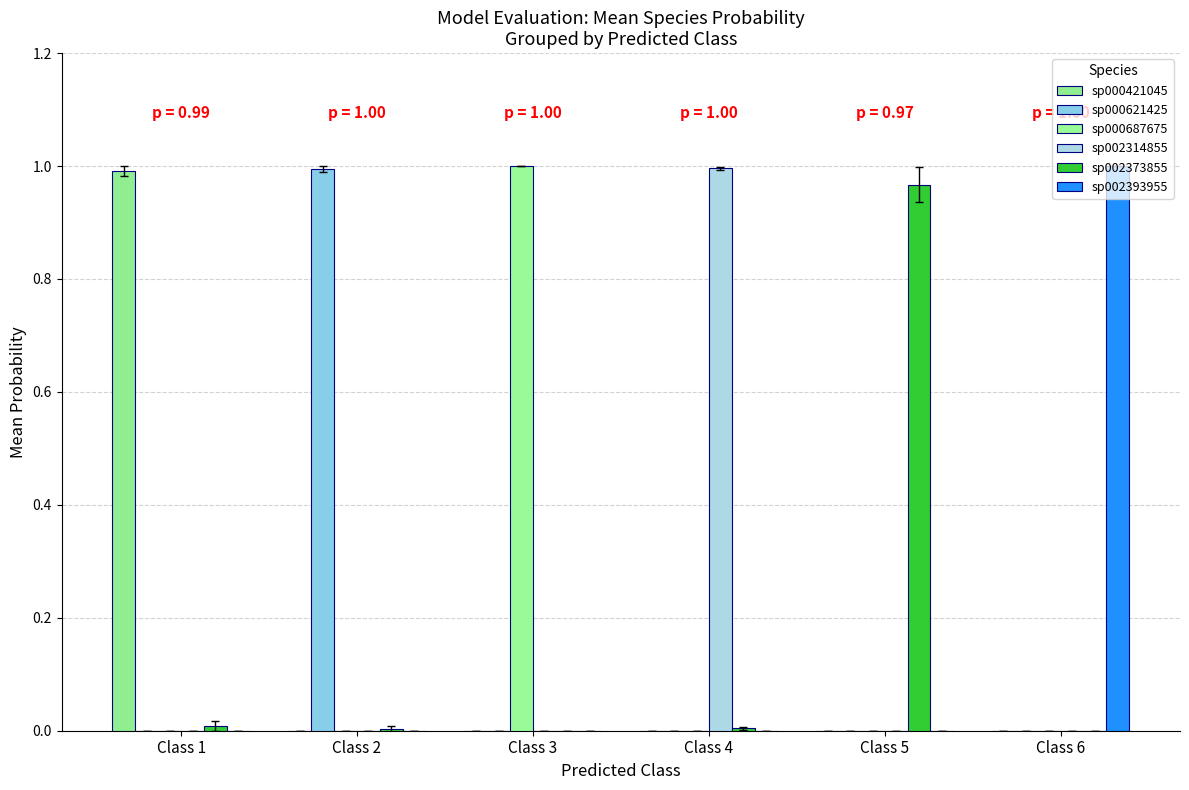

What is the difference between the highest and lowest values at Class 4?

1.0